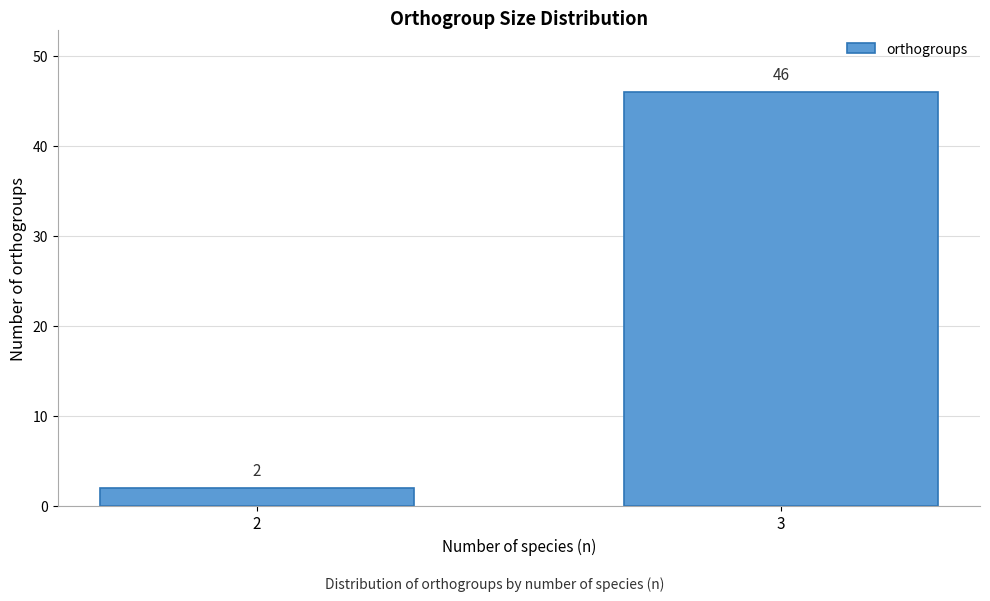

Reading right to left, list all the values displayed in this chart.

46	2